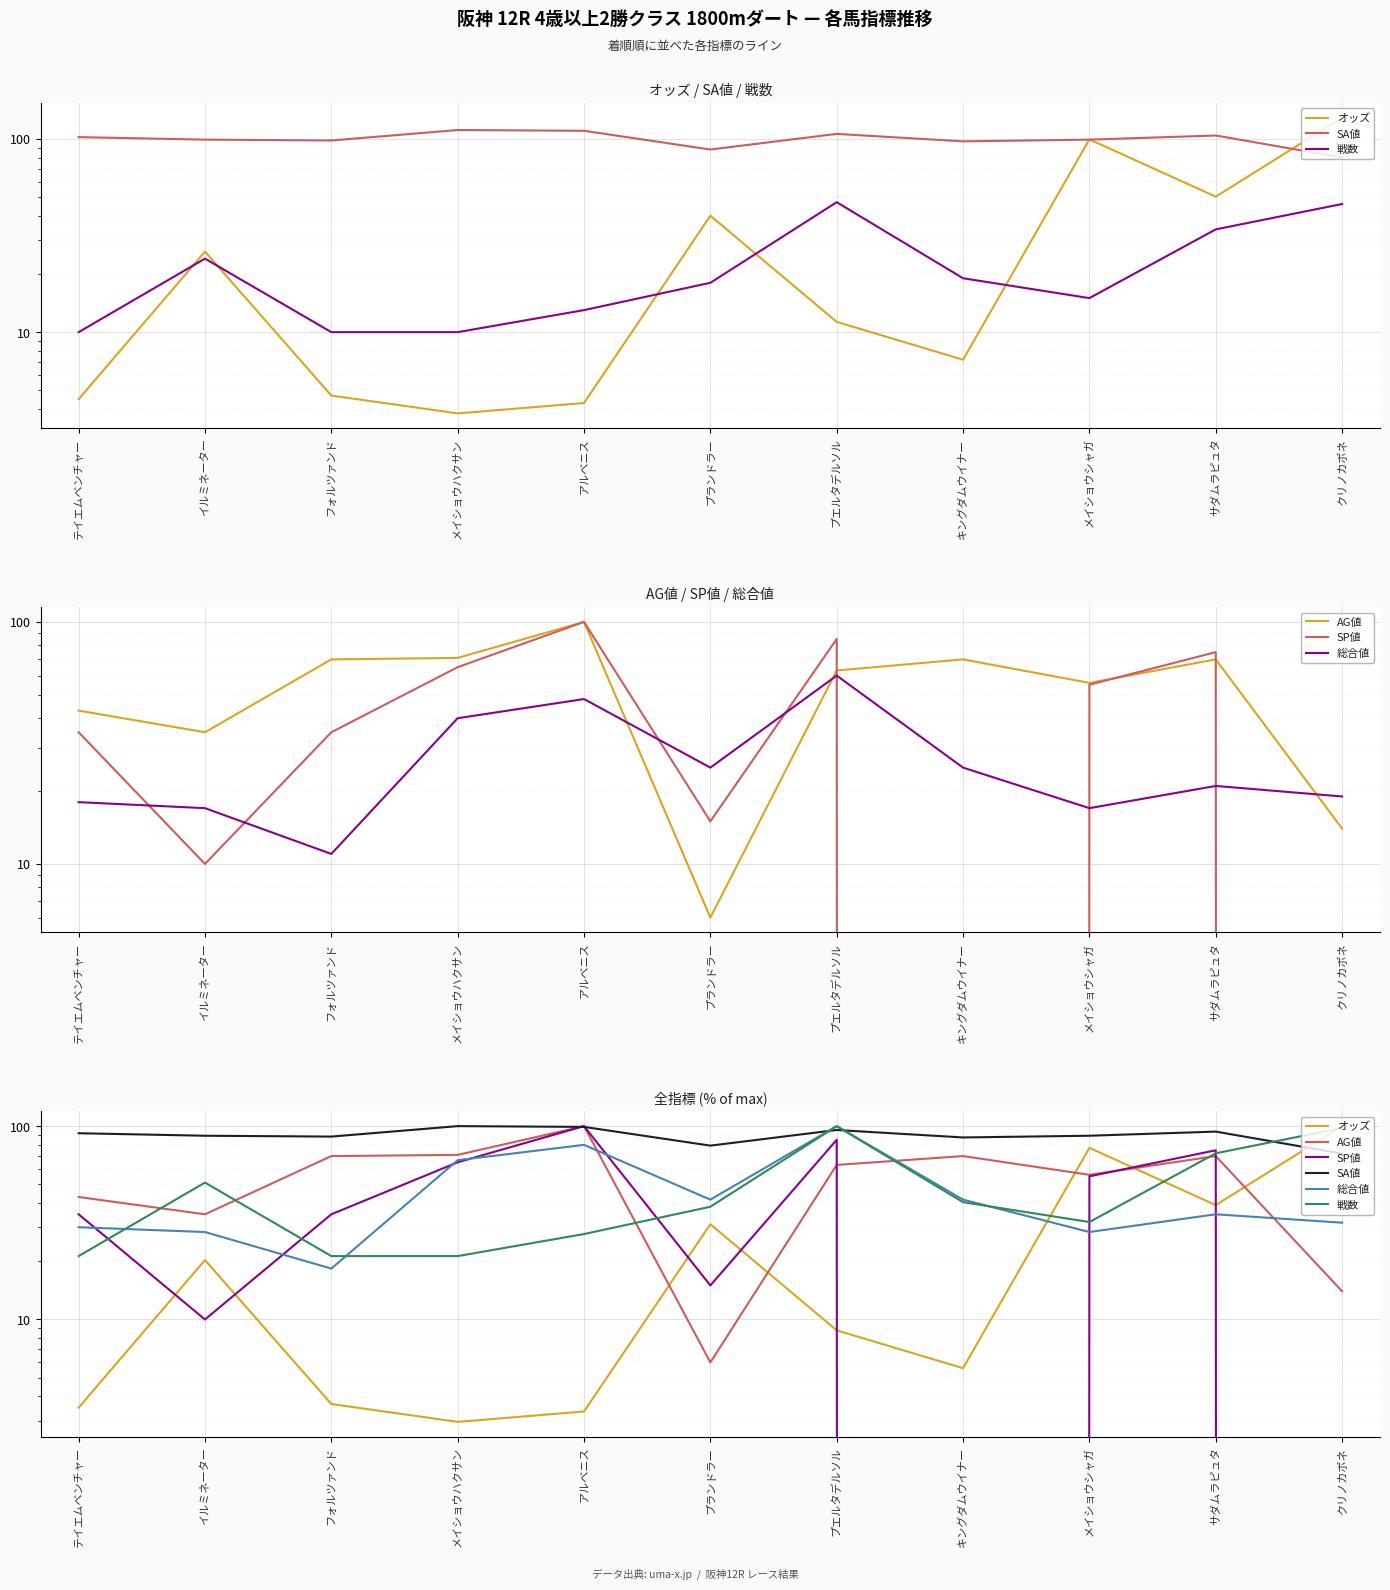

Between プエルタデルソル and キングダムウイナー, which series saw the biggest shift?

SP値